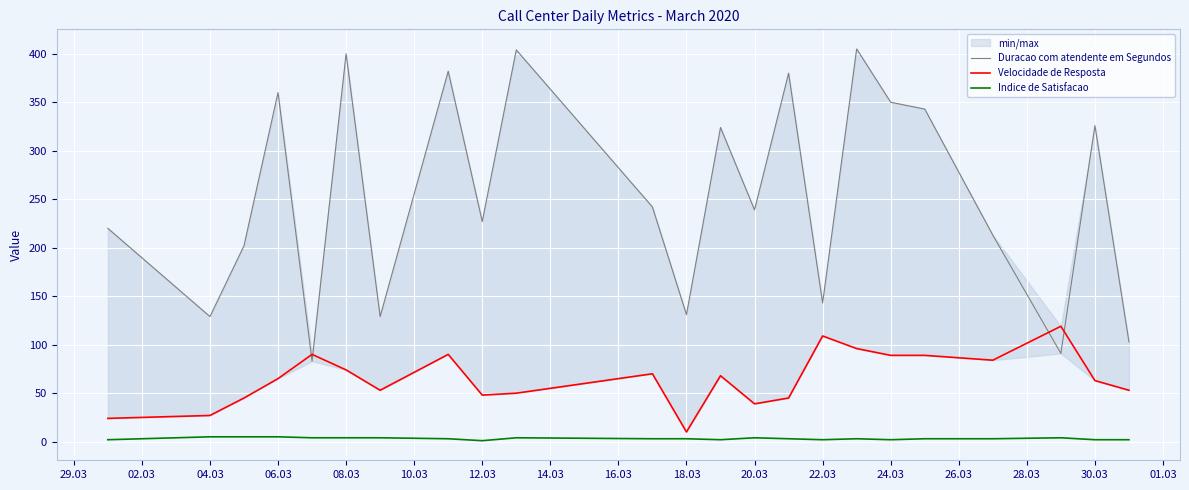

Is it true that Indice de Satisfacao equals 4 at 20.03?

True